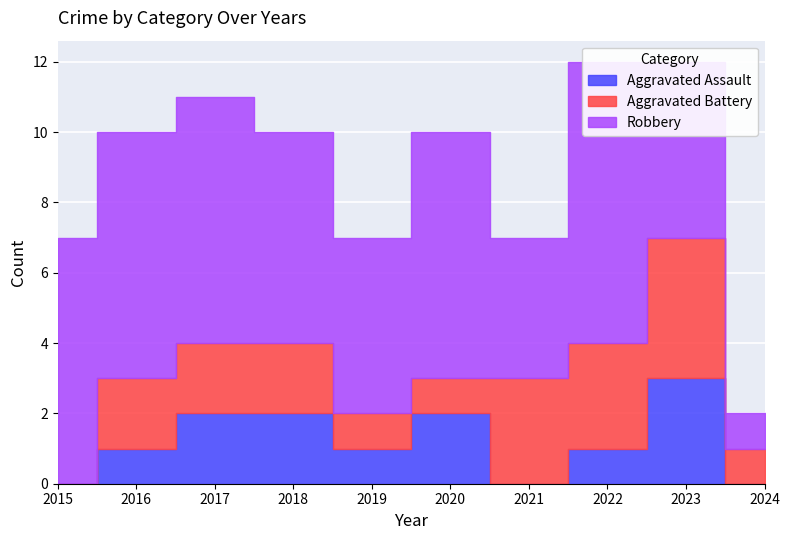

Rank the categories by Aggravated Assault value from highest to lowest.

2023, 2017, 2018, 2020, 2016, 2019, 2022, 2015, 2021, 2024